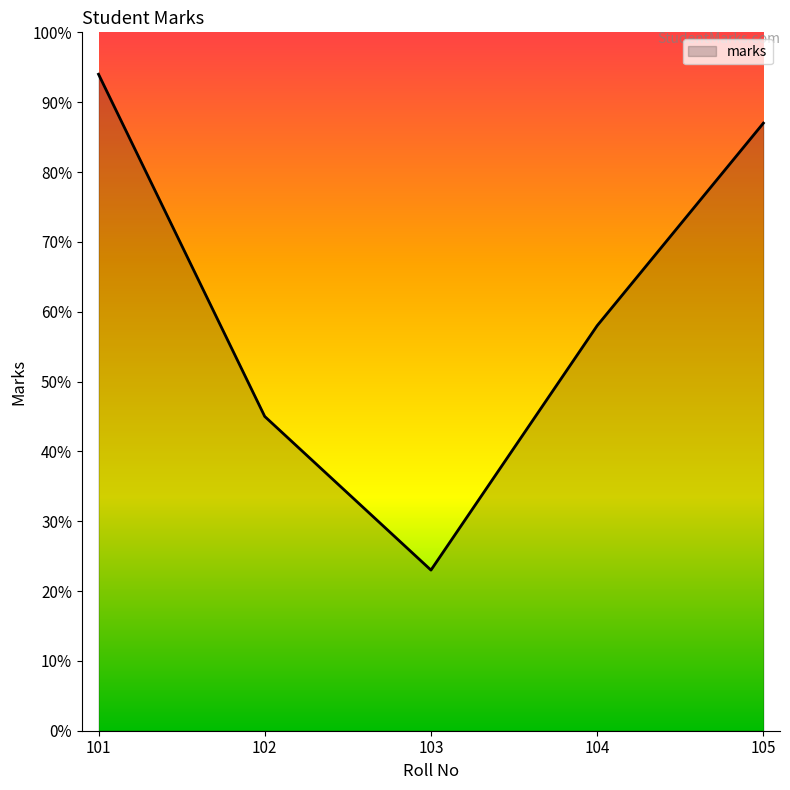

Approximately how many times larger is the value at 101 compared to 105?

1.1